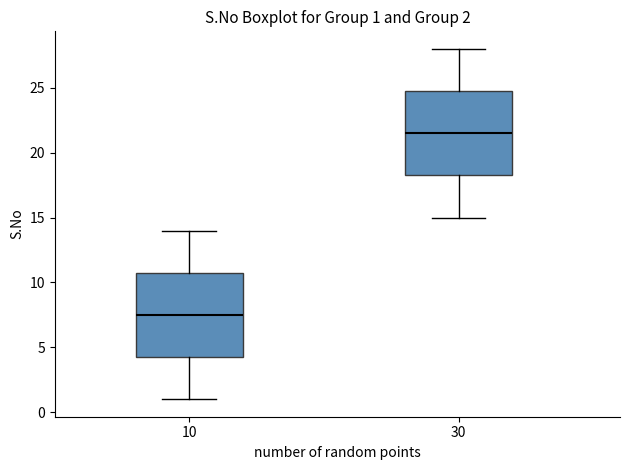

Which box has the lowest median line?

10